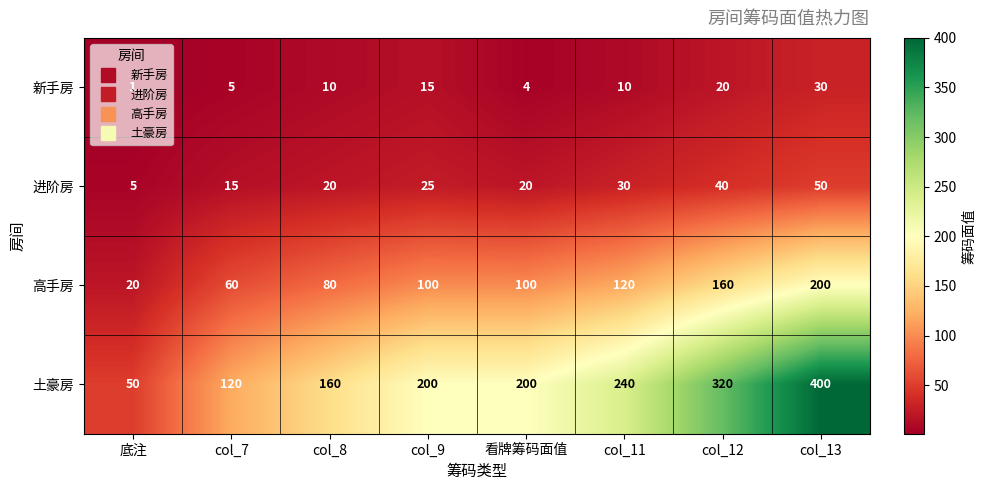

What is the total value across all series at col_13?

680